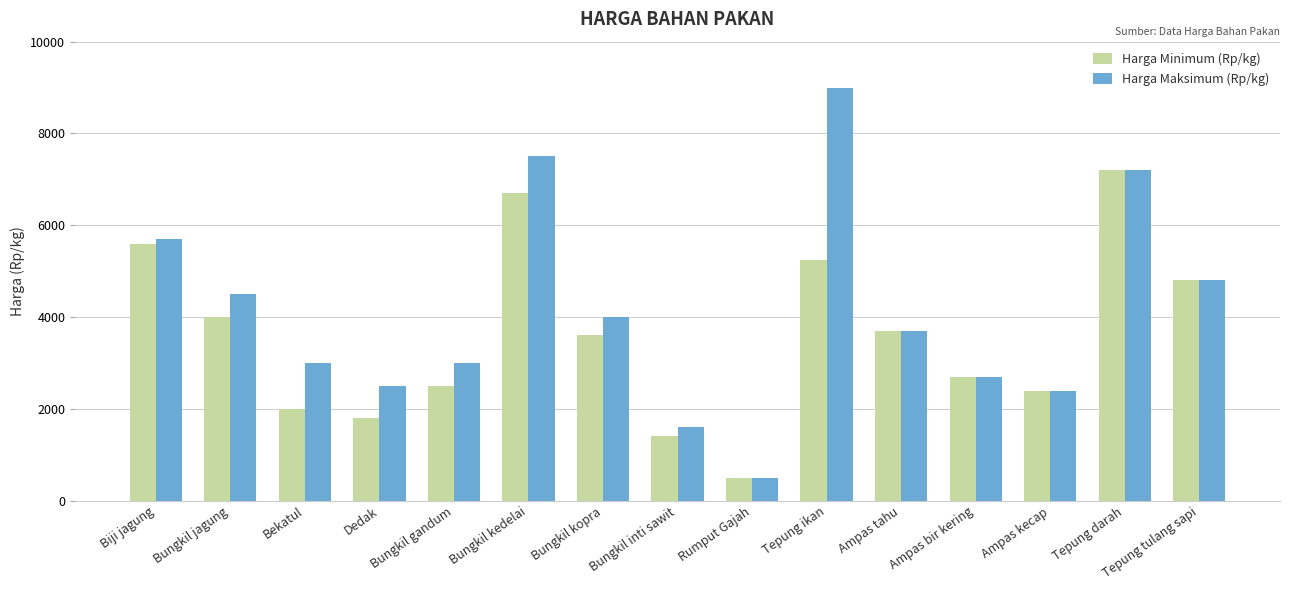

What is the approximate value of Harga Minimum (Rp/kg) at Tepung ikan?

5250